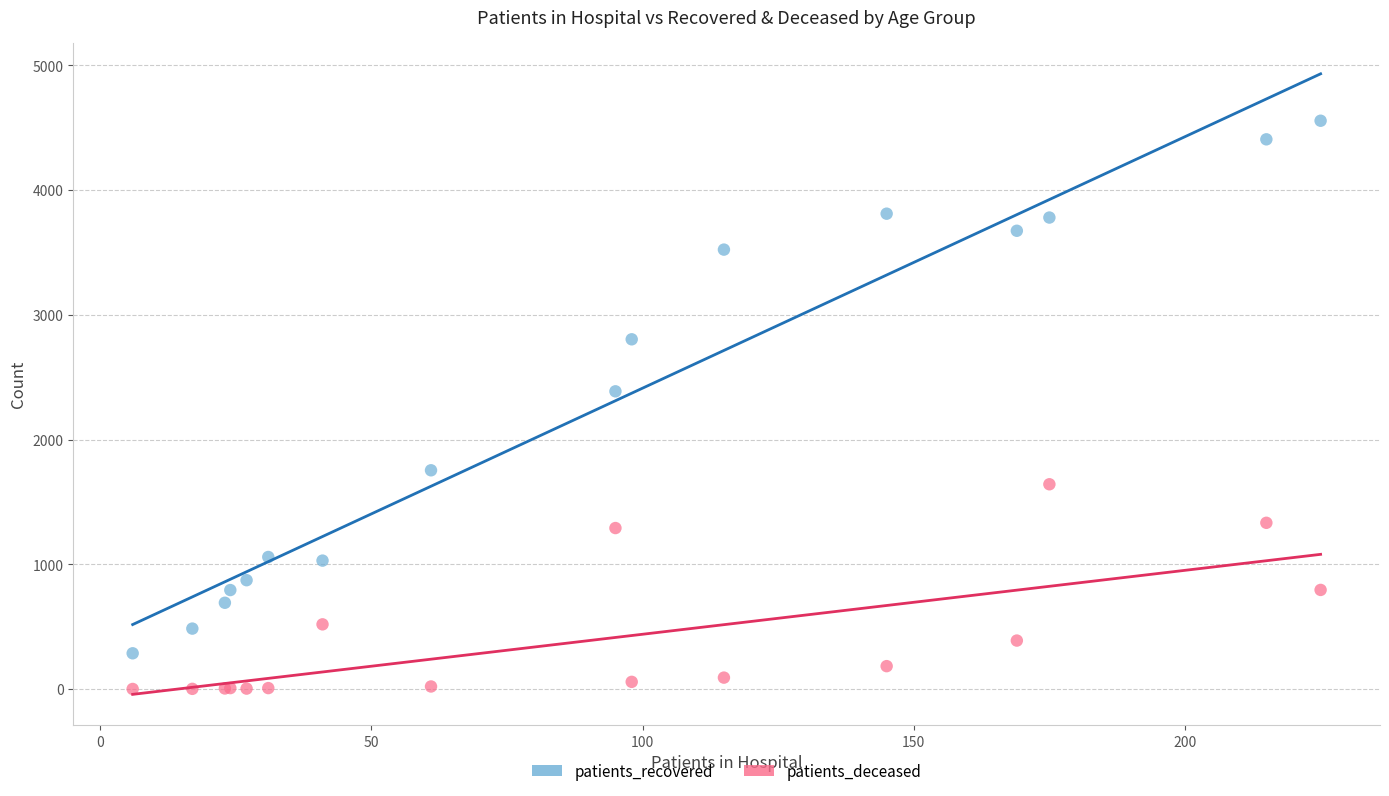

What is the X range (max minus min) for the scatter plot?

219